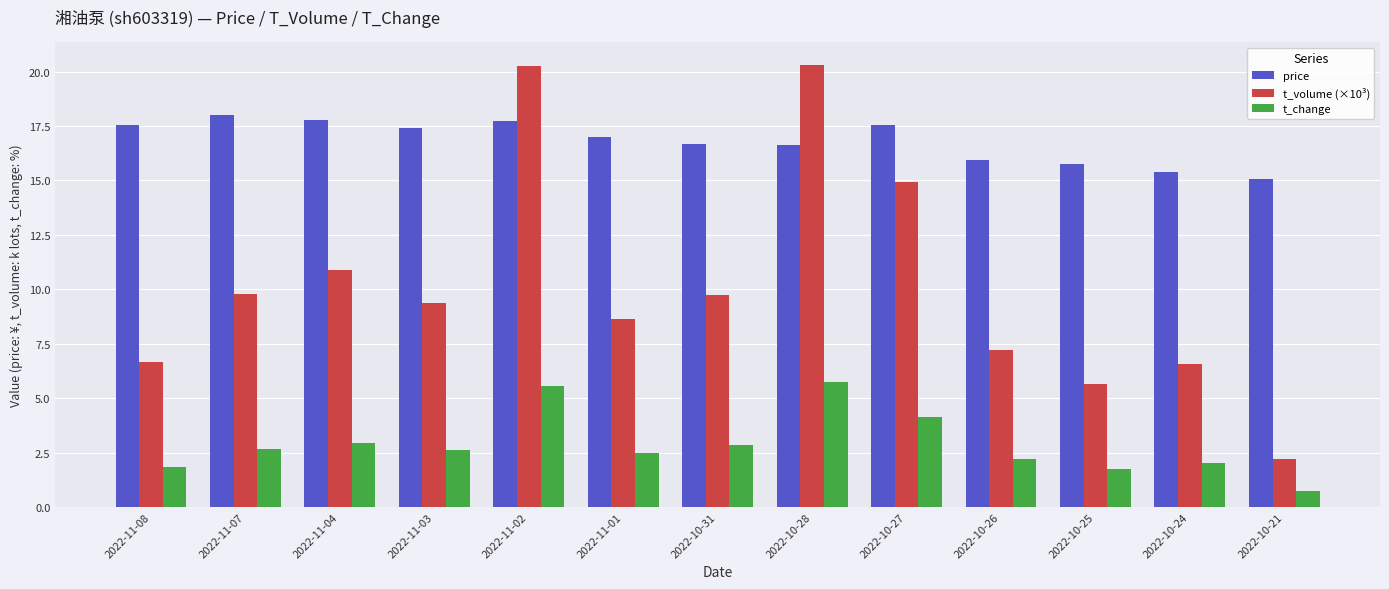

What is the total value across all series at 2022-10-25?

23.1